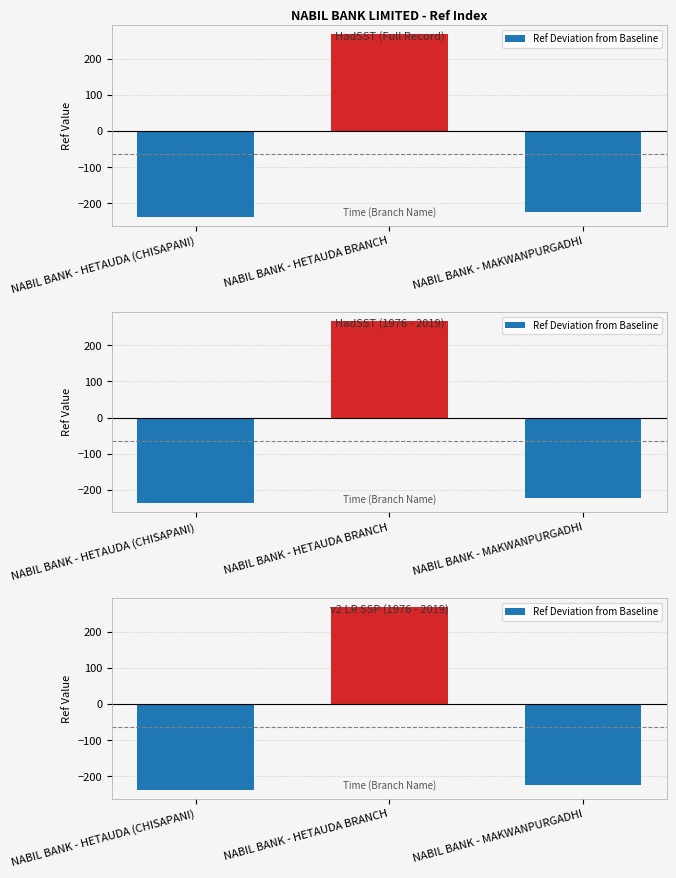

What position from the left is NABIL BANK - MAKWANPURGADHI?

3